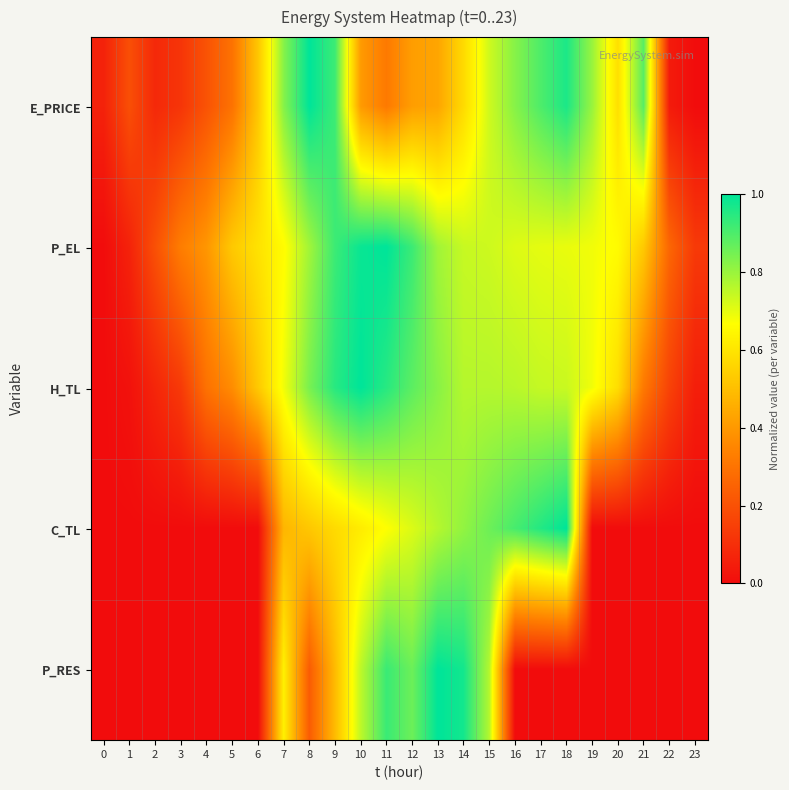

Reading left to right, transcribe all the data shown in this chart.

E_PRICE: 0=0.1	1=0.2	2=0.1	3=0.1	4=0.2	5=0.3	6=0.5	7=0.8	8=1.0	9=0.9	10=0.4	11=0.3	12=0.4	13=0.4	14=0.6	15=0.7	16=0.8	17=0.9	18=1.0	19=0.8	20=0.6	21=0.9	22=0.0	23=0.0
P_EL: 0=0.0	1=0.1	2=0.2	3=0.3	4=0.4	5=0.5	6=0.6	7=0.7	8=0.8	9=0.9	10=1.0	11=1.0	12=0.9	13=0.8	14=0.7	15=0.7	16=0.7	17=0.7	18=0.7	19=0.7	20=0.7	21=0.5	22=0.3	23=0.1
H_TL: 0=0.0	1=0.0	2=0.1	3=0.1	4=0.3	5=0.4	6=0.5	7=0.7	8=0.8	9=0.9	10=1.0	11=0.9	12=0.9	13=0.8	14=0.8	15=0.8	16=0.8	17=0.7	18=0.7	19=0.7	20=0.6	21=0.3	22=0.2	23=0.1
C_TL: 0=0.0	1=0.0	2=0.0	3=0.0	4=0.0	5=0.0	6=0.0	7=0.5	8=0.5	9=0.6	10=0.6	11=0.7	12=0.7	13=0.8	14=0.8	15=0.9	16=0.9	17=1.0	18=1.0	19=0.0	20=0.0	21=0.0	22=0.0	23=0.0
P_RES: 0=0.0	1=0.0	2=0.0	3=0.0	4=0.0	5=0.0	6=0.0	7=0.6	8=0.2	9=0.5	10=0.8	11=0.9	12=0.9	13=1.0	14=1.0	15=0.8	16=0.0	17=0.0	18=0.0	19=0.0	20=0.0	21=0.0	22=0.0	23=0.0